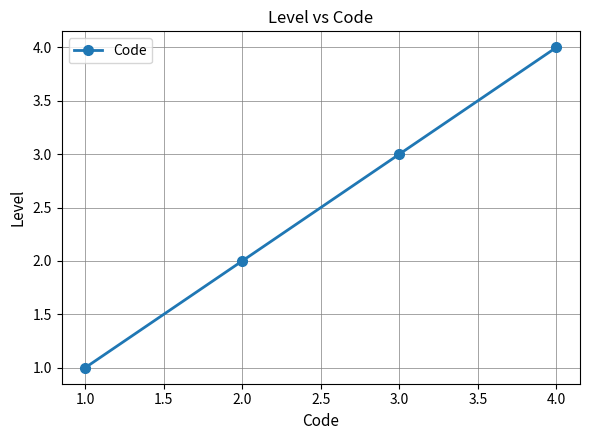

True or false: the data shows 3 at 3.0.

True